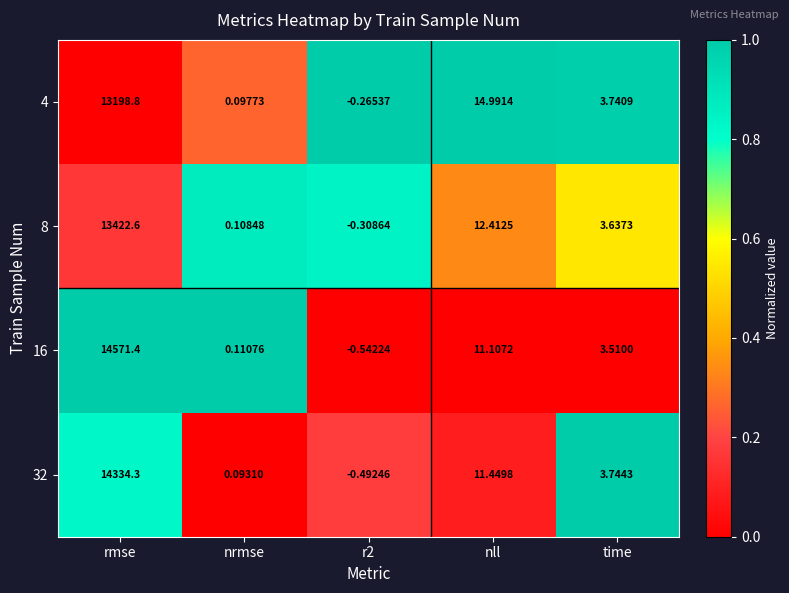

Is the value of 16 at rmse greater than the value of 32 at time?

Yes